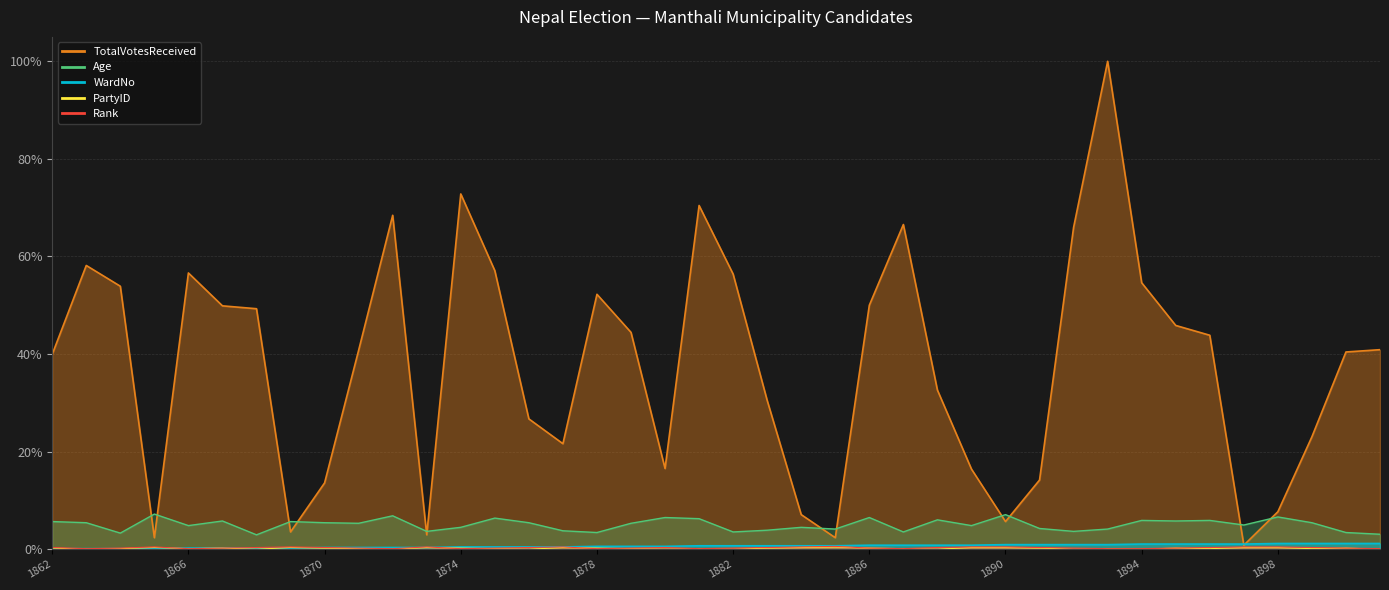

At which category is the sum across all series the highest?

1893